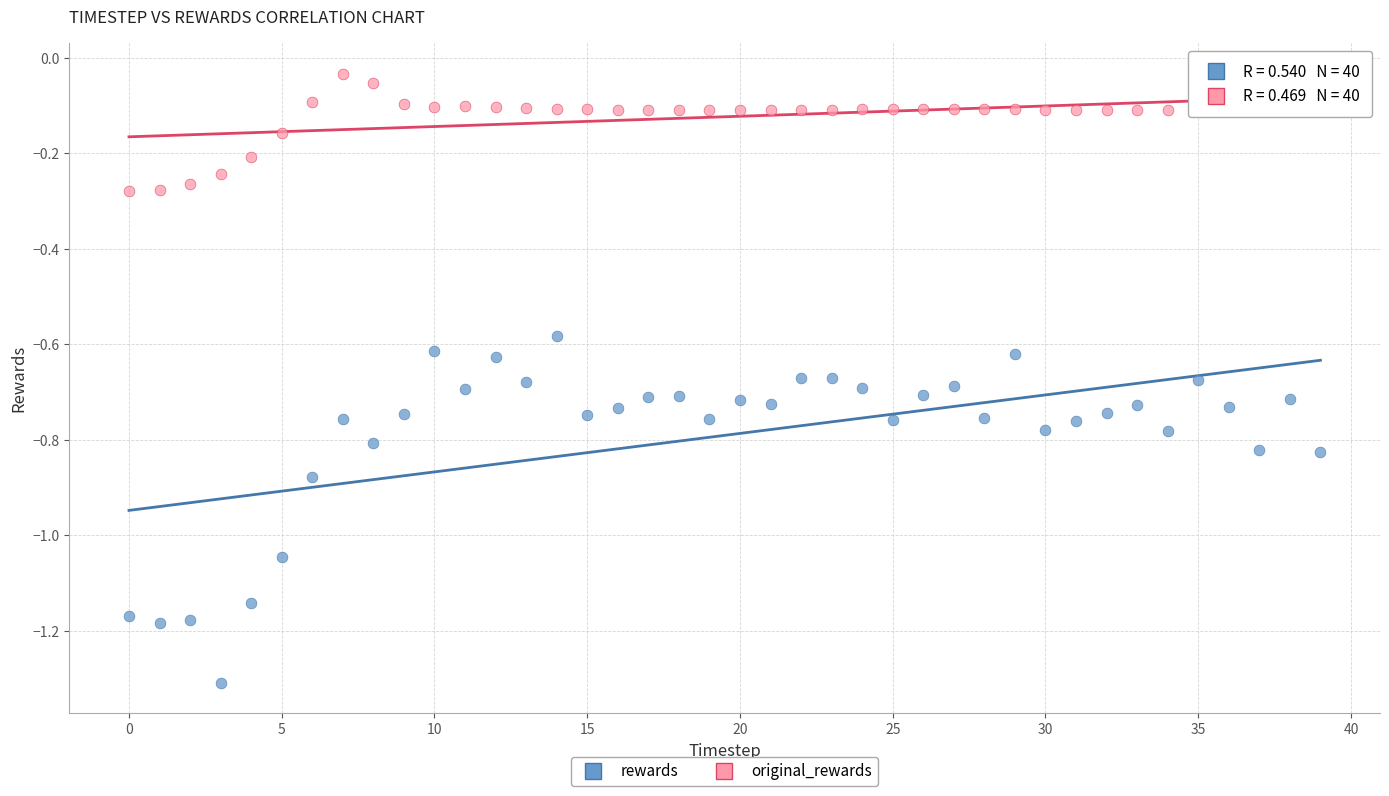

Which series has the widest spread of Y values?

rewards